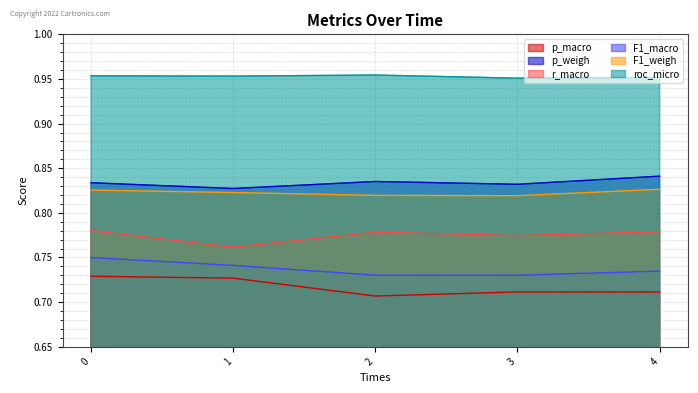

Rank the series at 2 from lowest to highest value.

p_macro, F1_macro, r_macro, F1_weigh, p_weigh, roc_micro